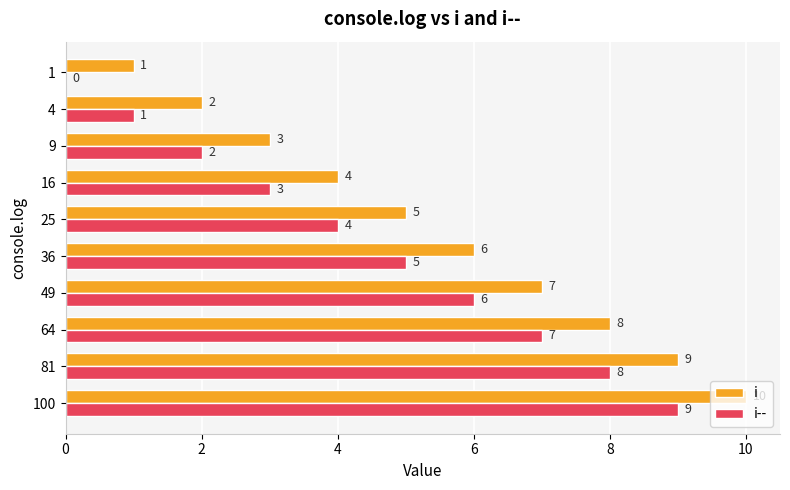

What is the sum of all i-- values?

45